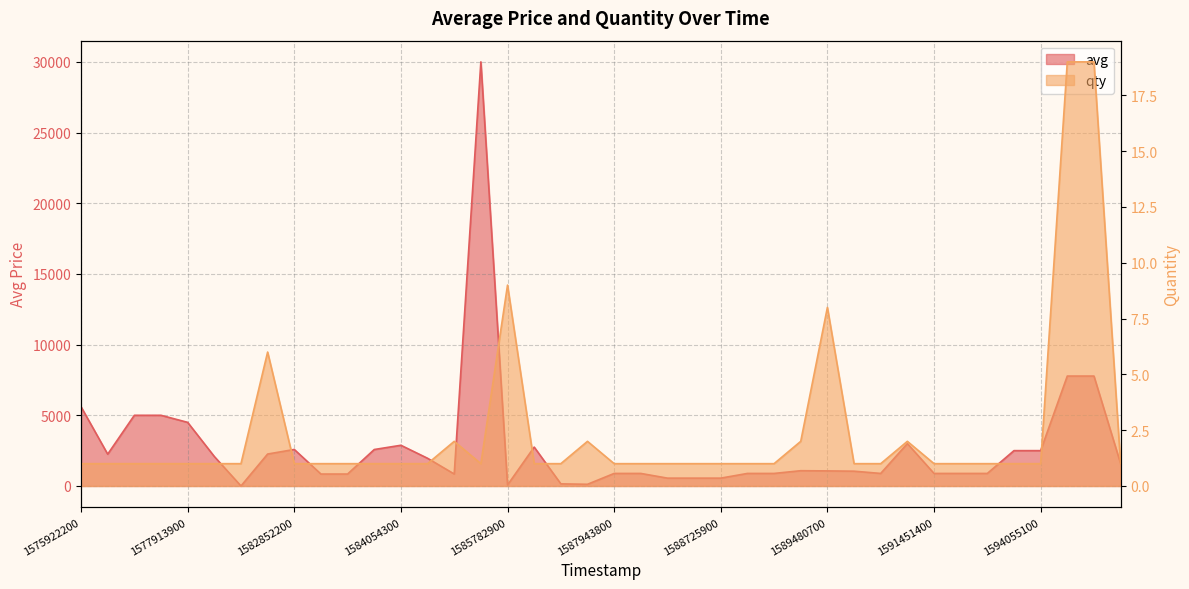

True or false: qty and avg intersect in this chart.

False